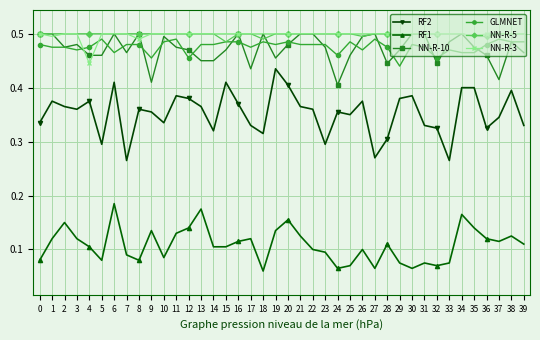

How many series are shown in this chart?

6